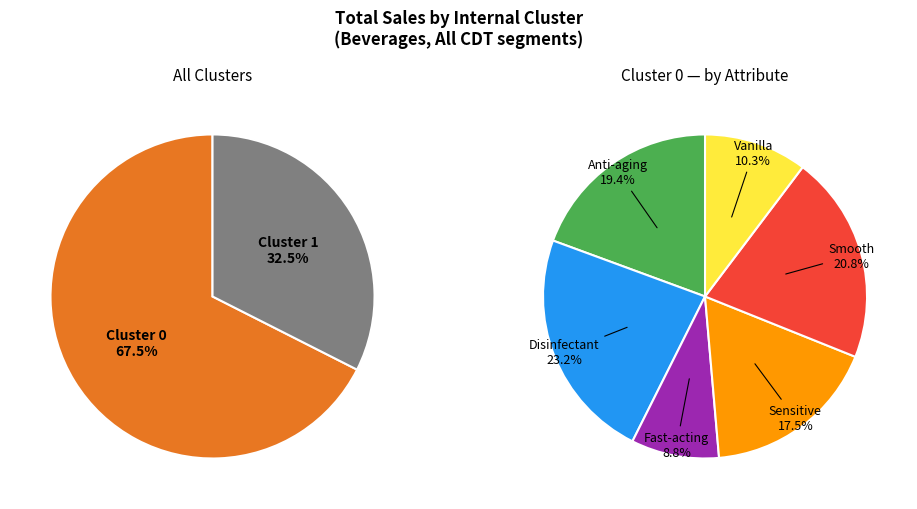

What portion of the pie excludes Cluster 1?

67.5%